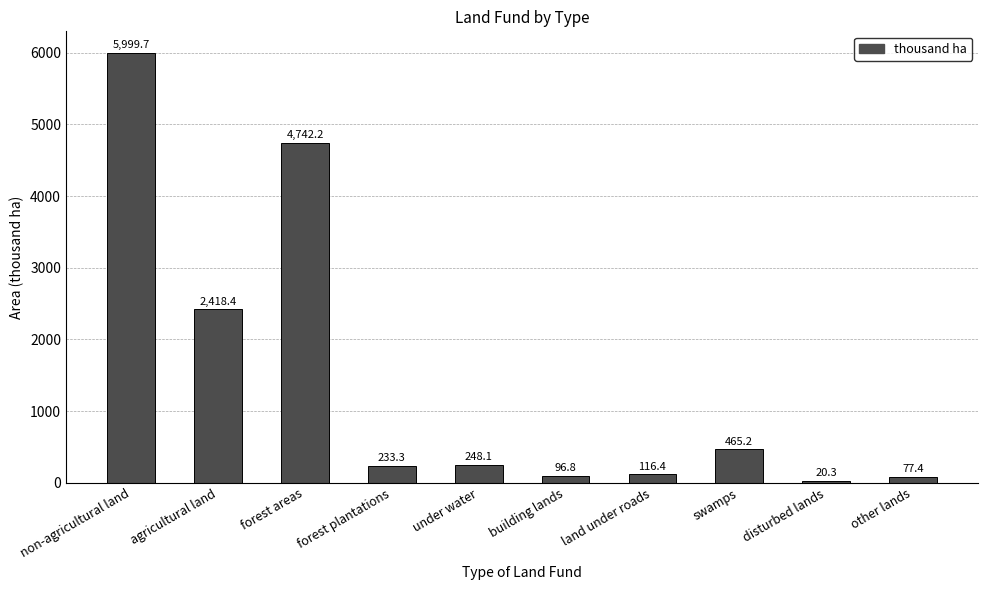

How many data points are less than 248?

5